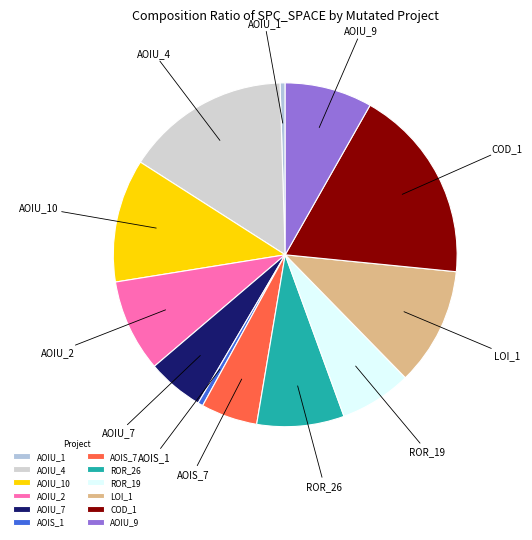

What is the largest slice in the pie chart?

COD_1